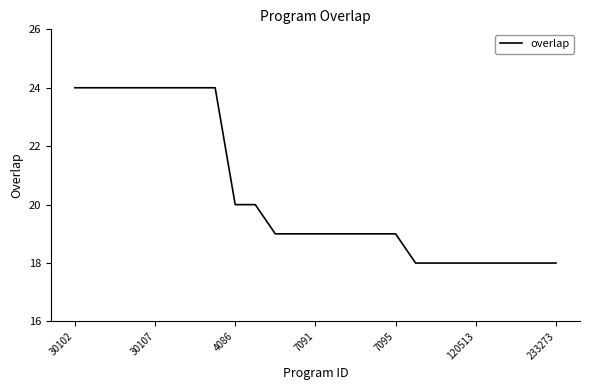

What is the difference between the maximum and minimum values?

6